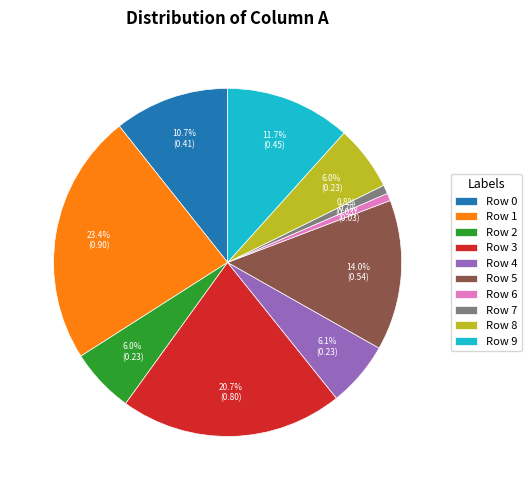

Does Row 3 represent more than half of the total?

No